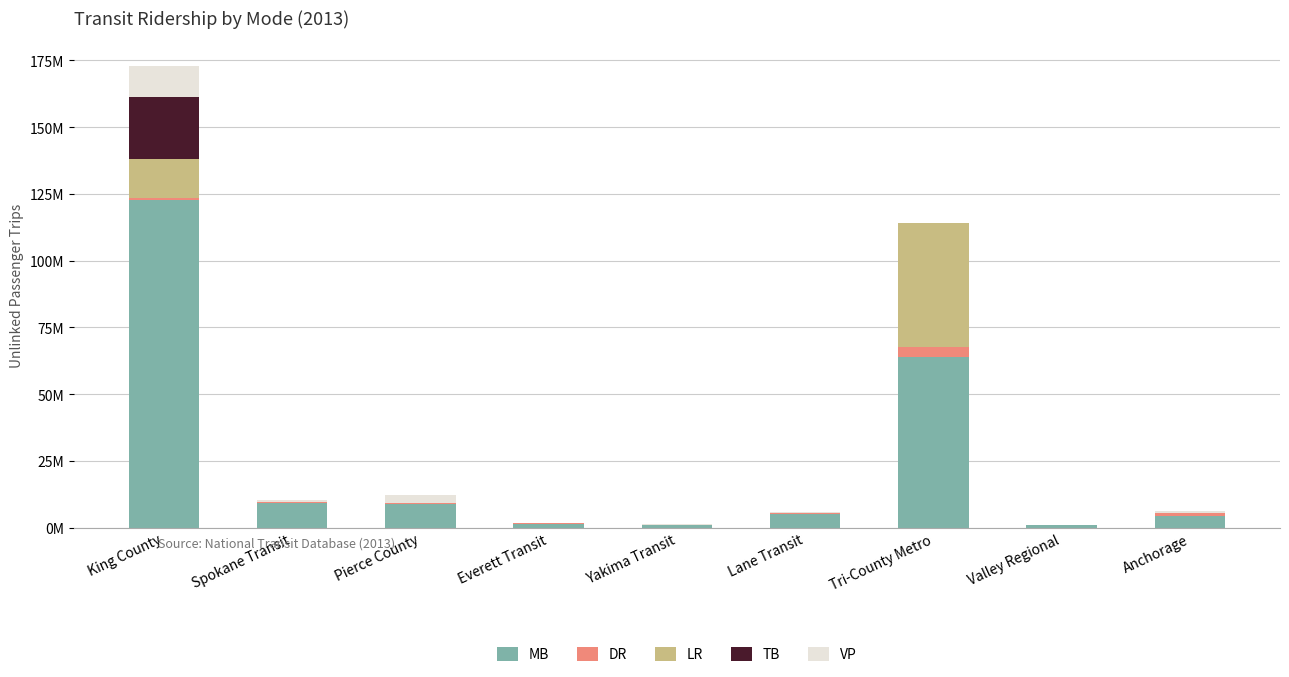

What are all the series names shown in the legend?

MB, DR, LR, TB, VP